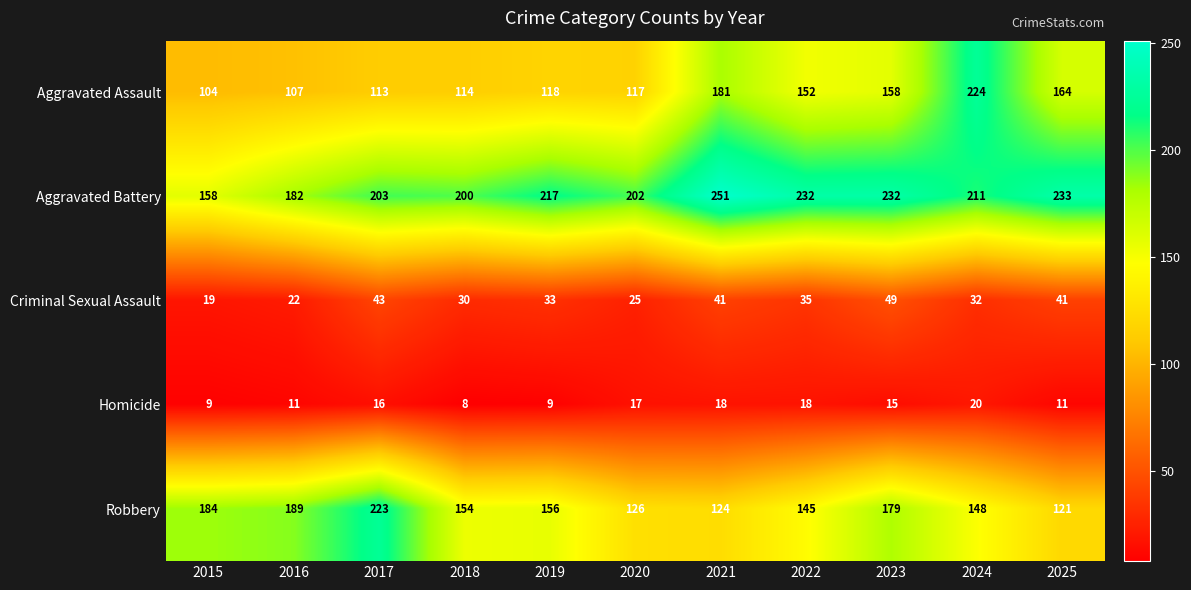

What is the difference between the maximum and minimum values in the Criminal Sexual Assault series?

30